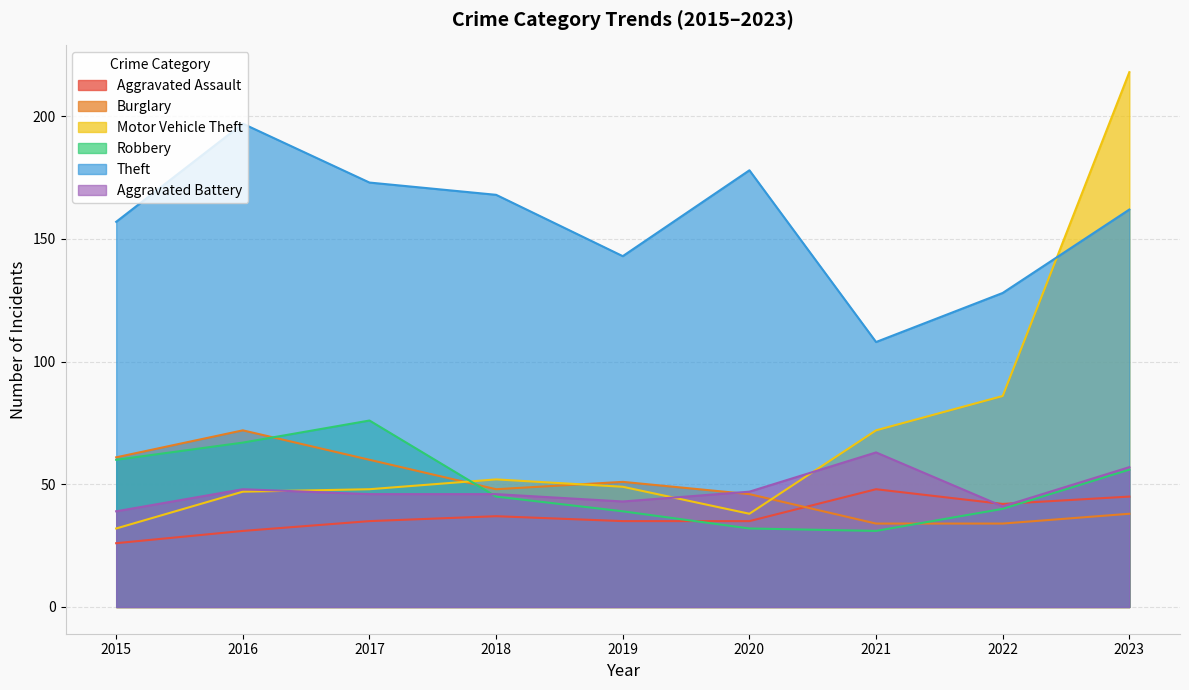

What is the greatest value displayed?

218